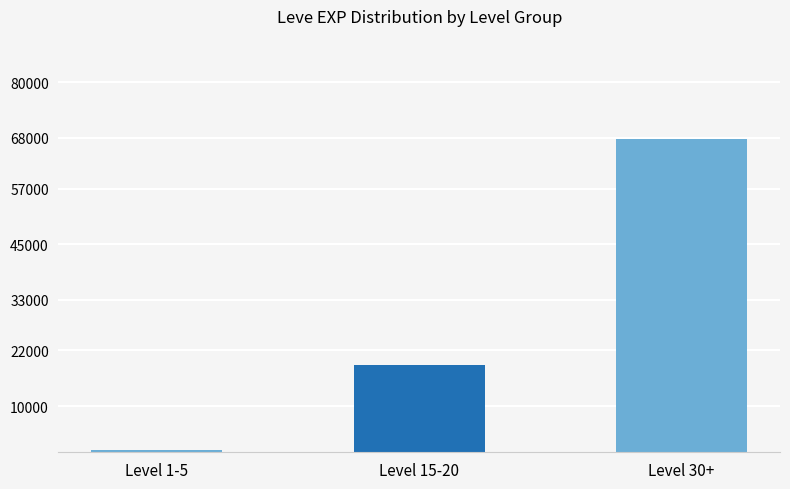

What is the label of the 2nd bar from the right?

Level 15-20